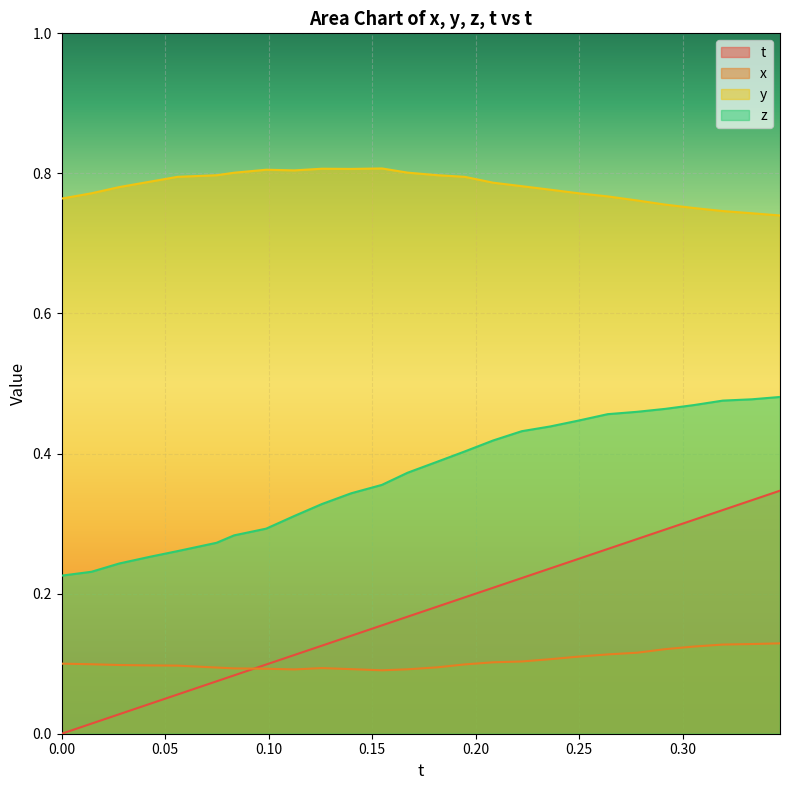

Which series has the widest spread of values?

t